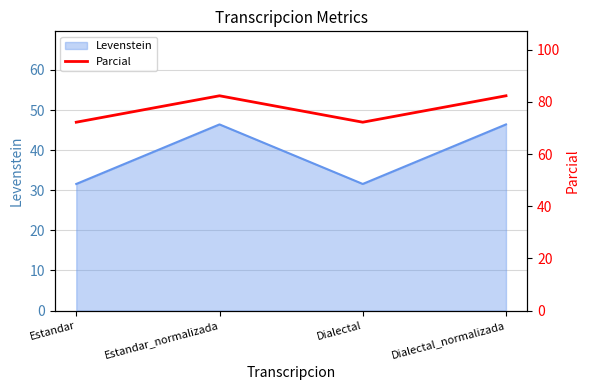

What is the sum of all values?

309.2